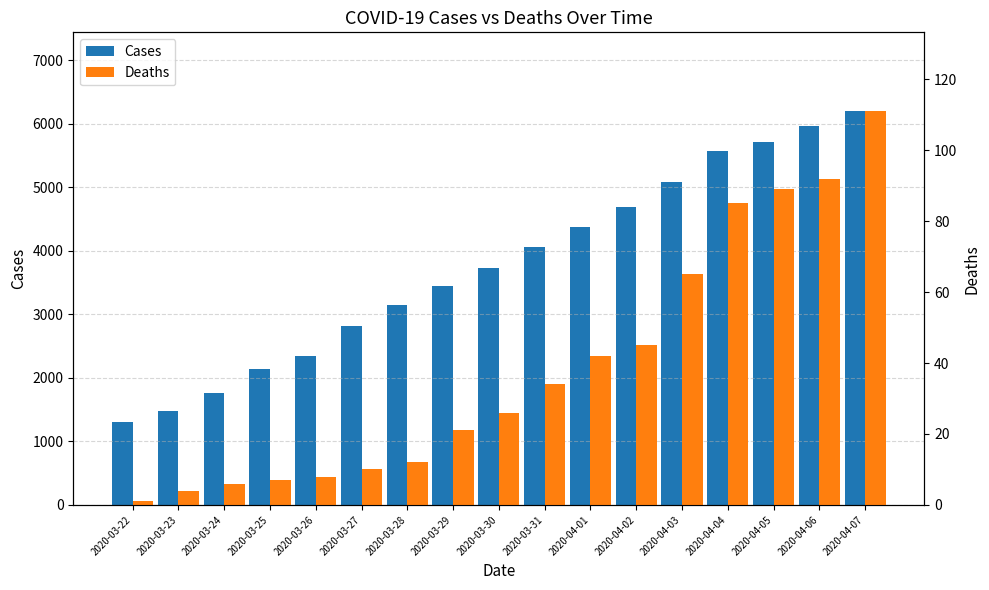

What is the difference between the second highest and second lowest values in the Cases series?

4477